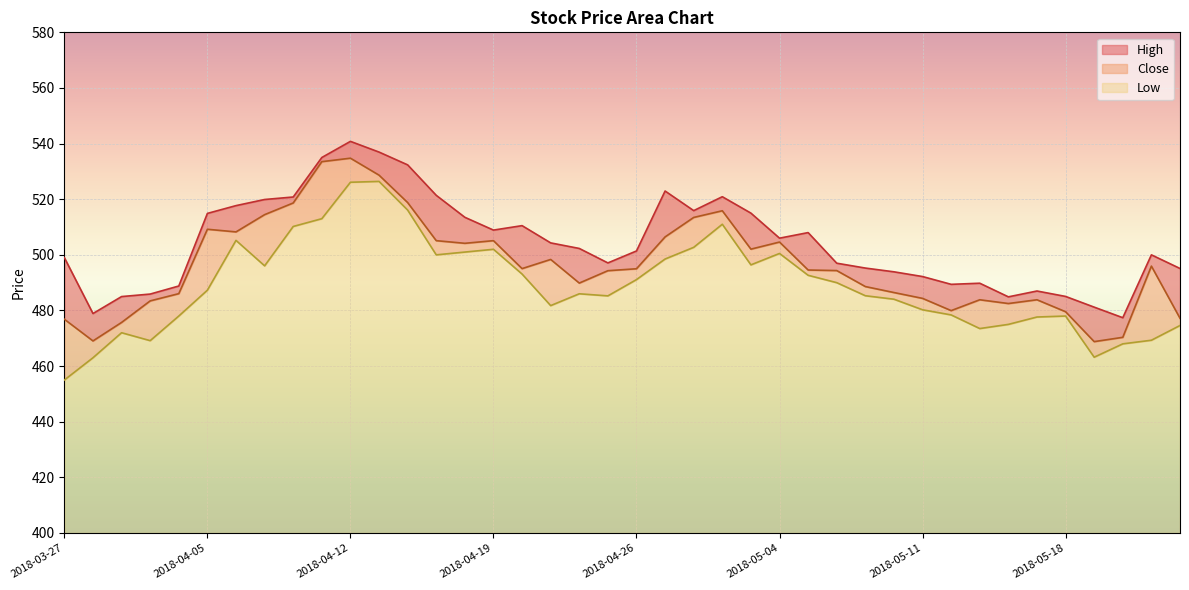

The Close series shows 804.4 at 2018-04-03. True or false?

False